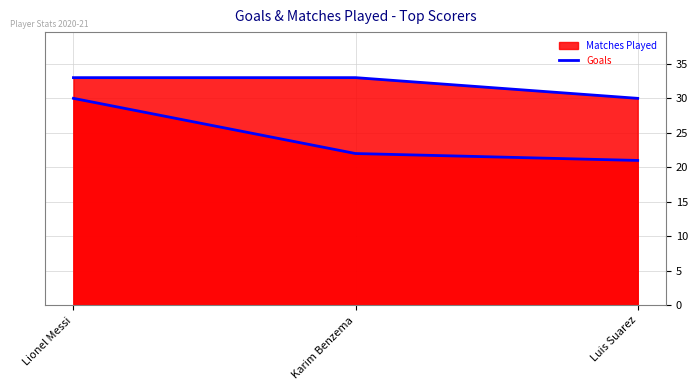

Reading left to right, extract all data points from this chart.

Lionel Messi=33	Karim Benzema=33	Luis Suarez=30